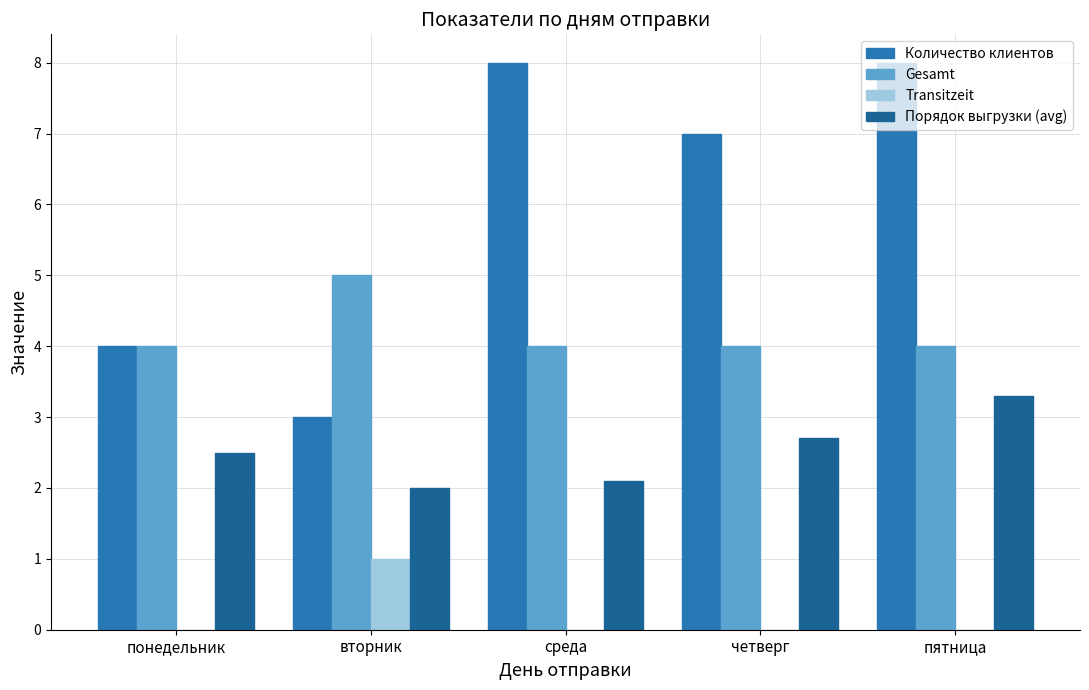

What position from the left is понедельник?

1